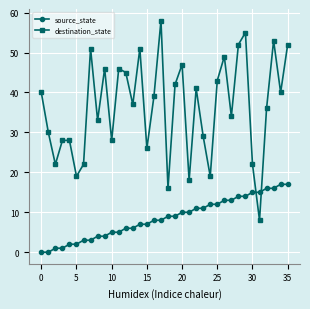

How many lines are shown in the chart?

2